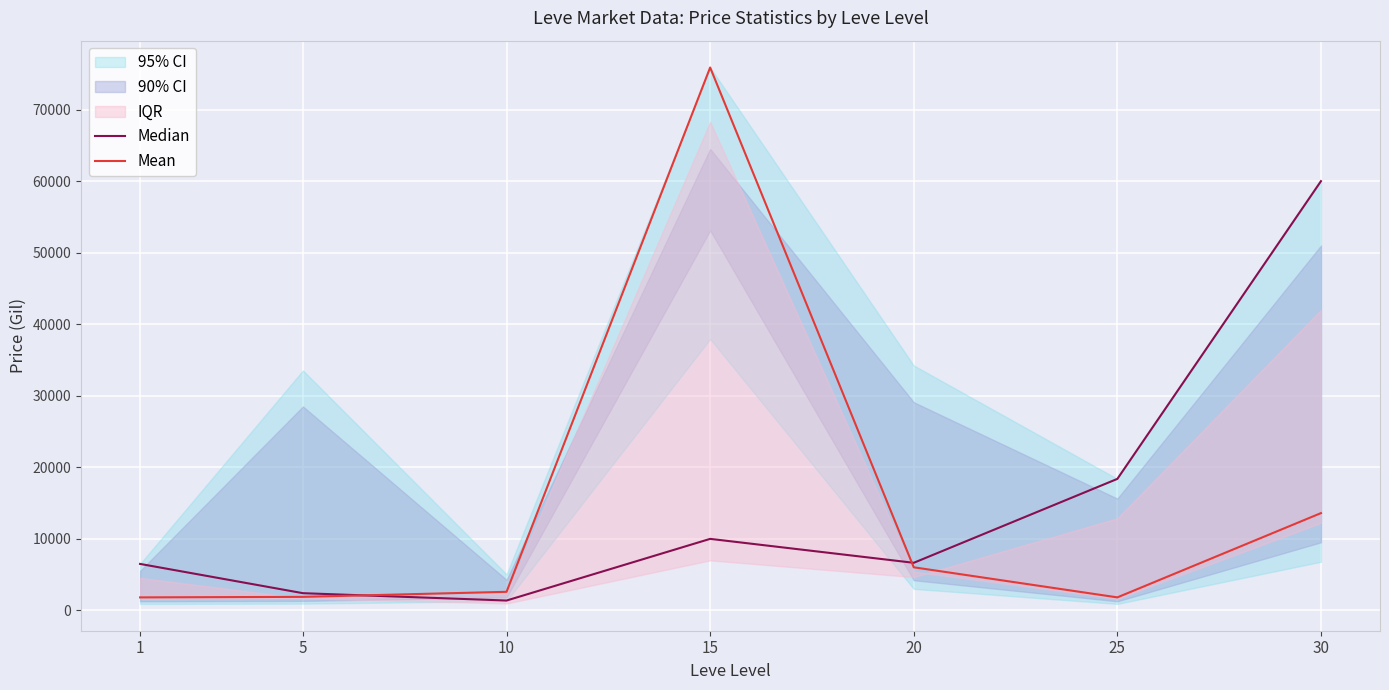

How many values in the Median series are below 6654?

3